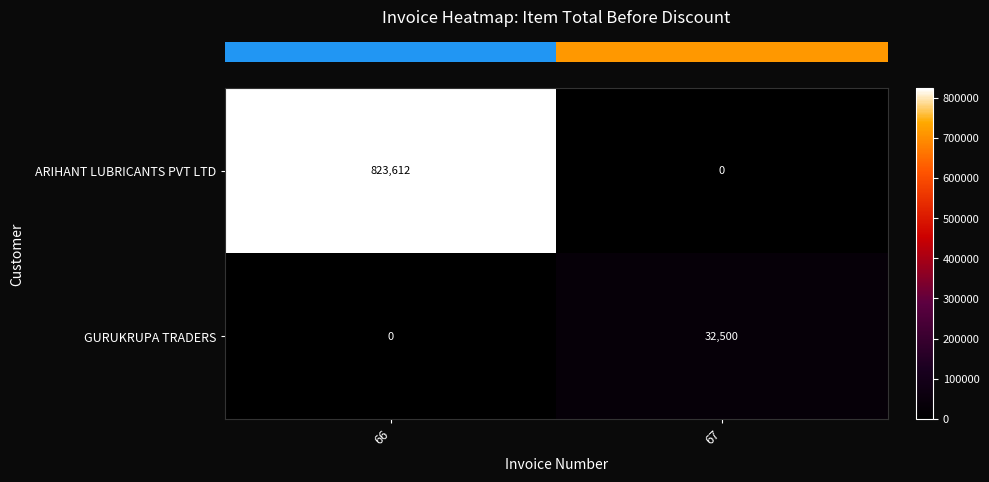

Rank the categories by GURUKRUPA TRADERS value from lowest to highest.

66, 67